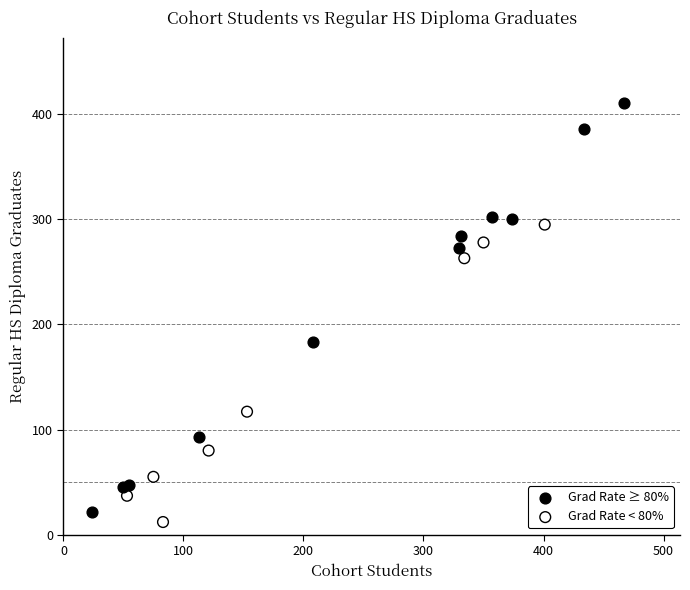

Which series has the widest spread of Y values?

Grad Rate ≥ 80%